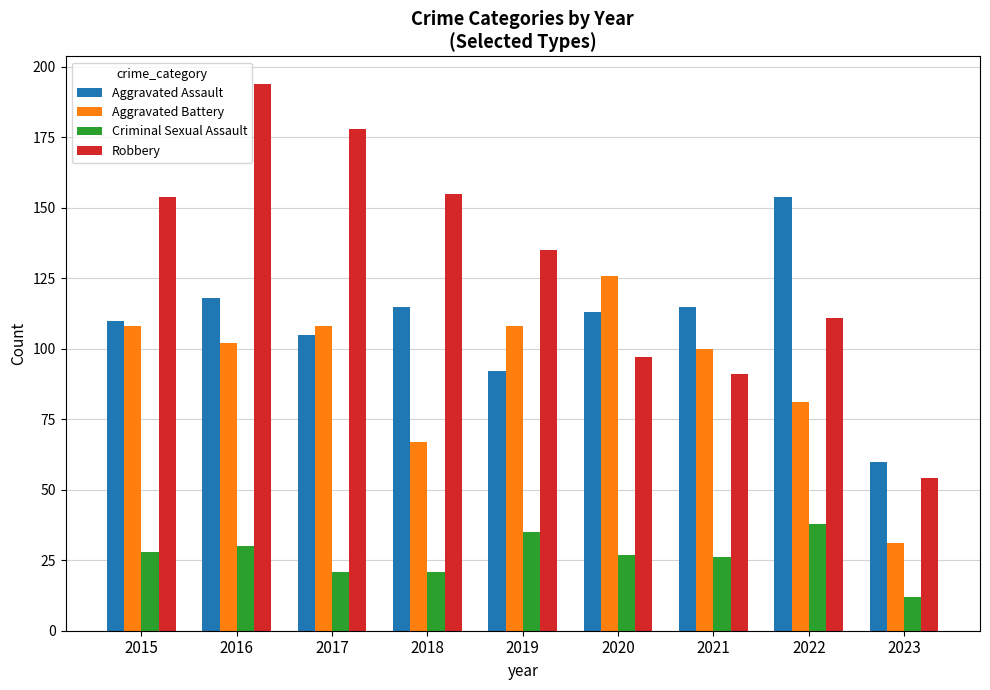

Count the number of categories in the chart.

9